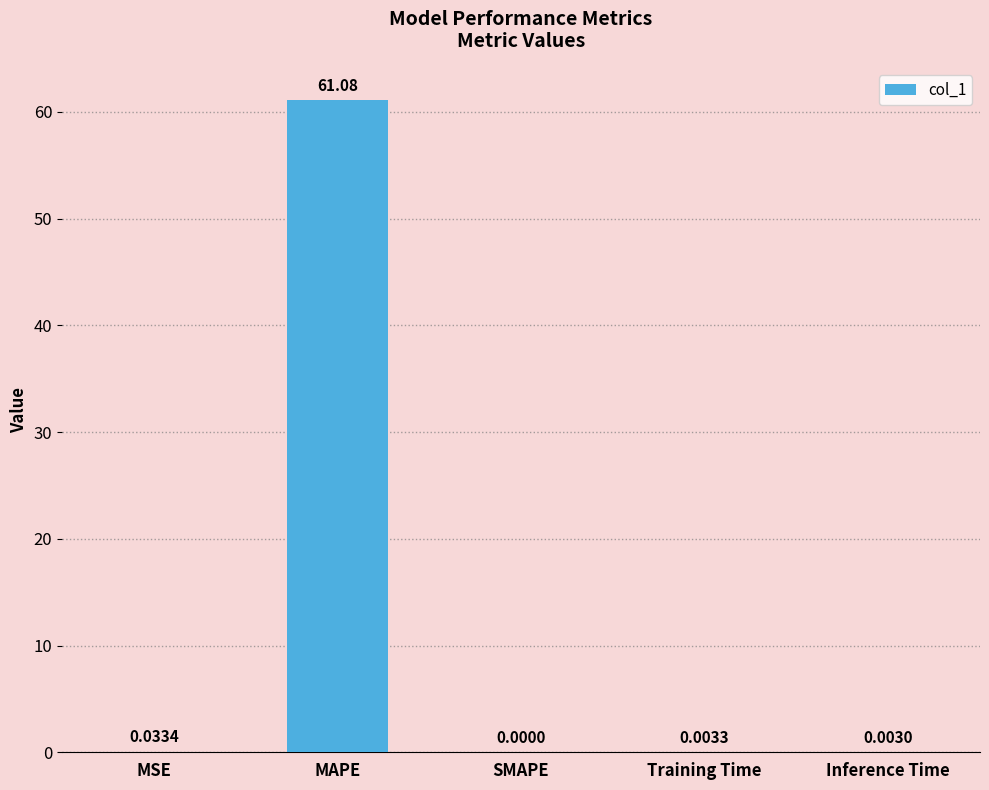

How many positive values are there?

4